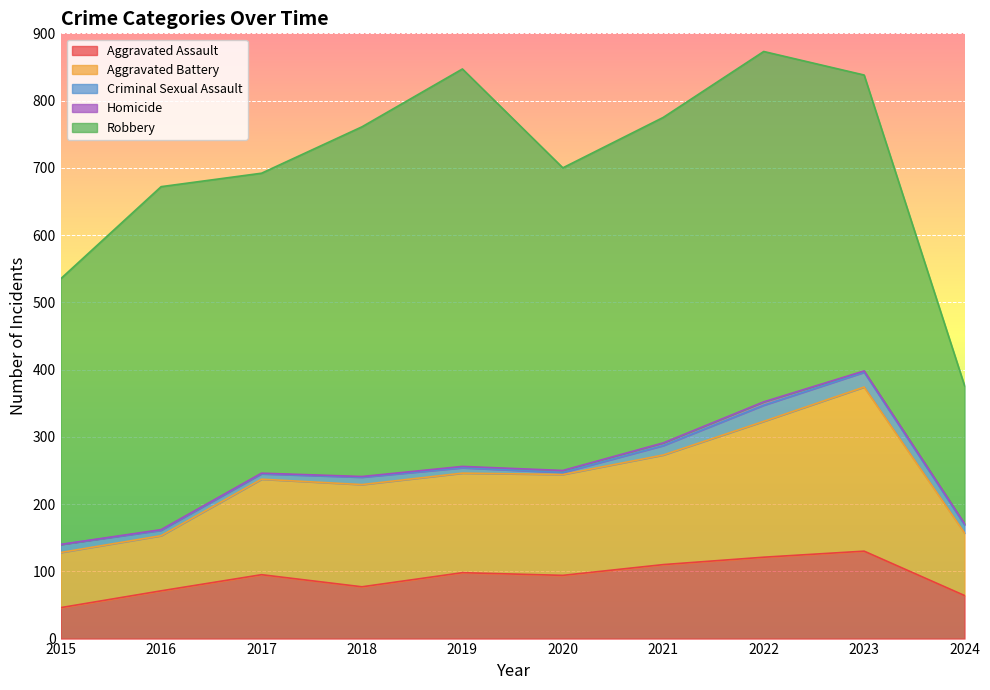

At how many categories does at least one series exceed 344?

9